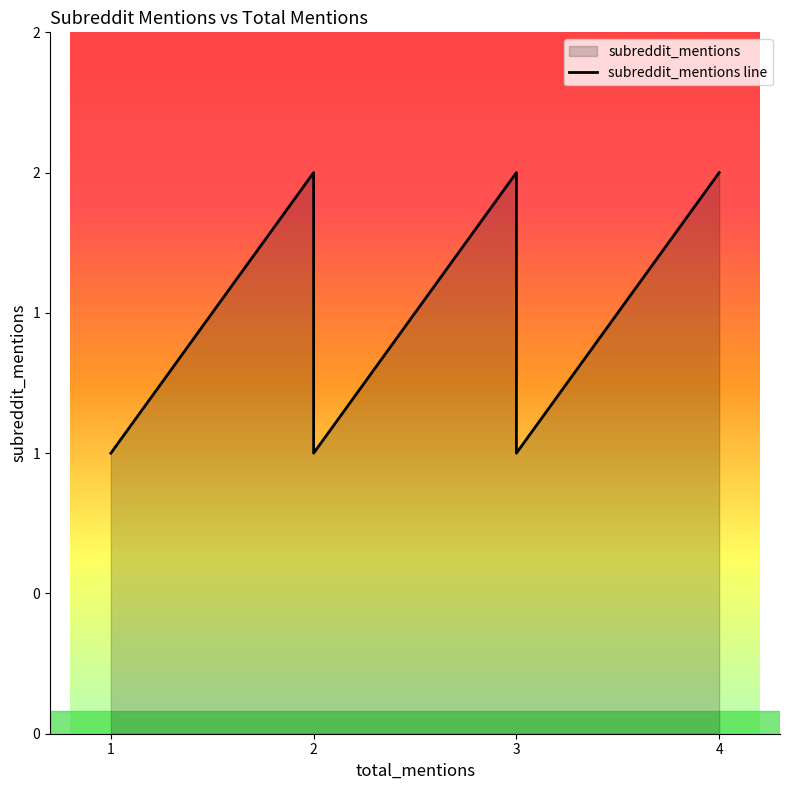

Does the chart display data point markers on the line(s)?

No